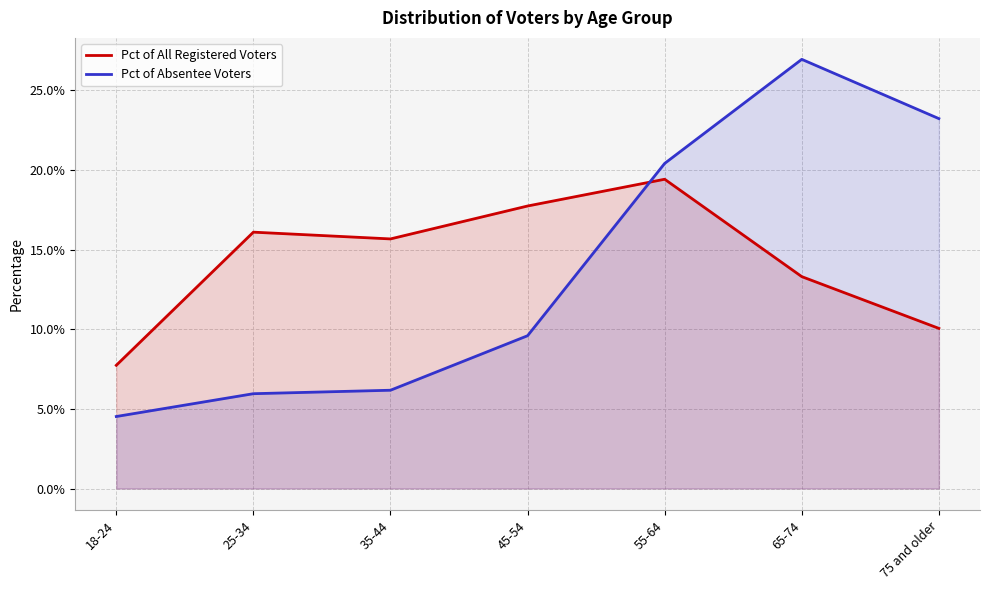

At how many categories does at least one series exceed 20?

3